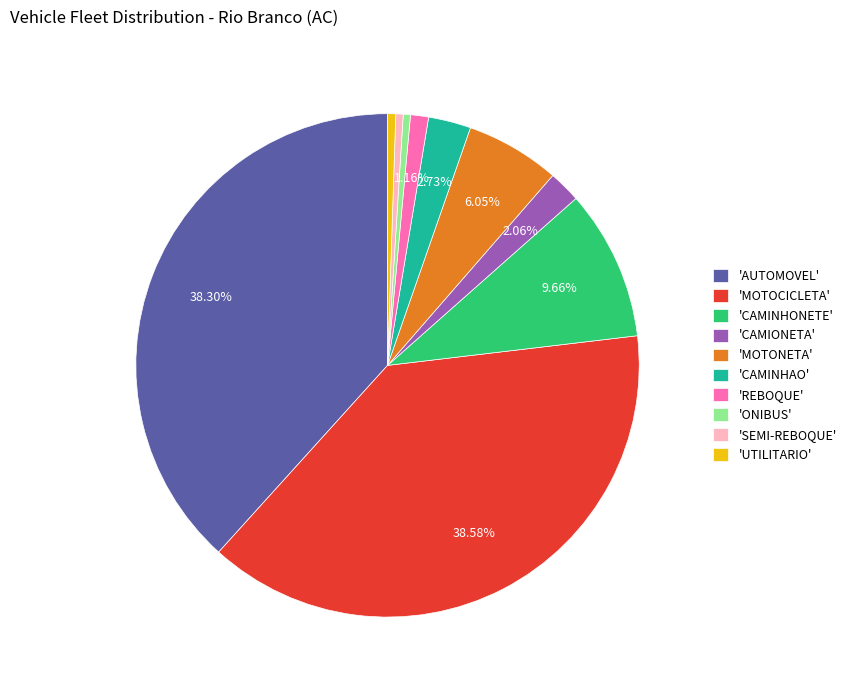

Do 'MOTONETA' and 'ONIBUS' together represent more than half of the pie?

No